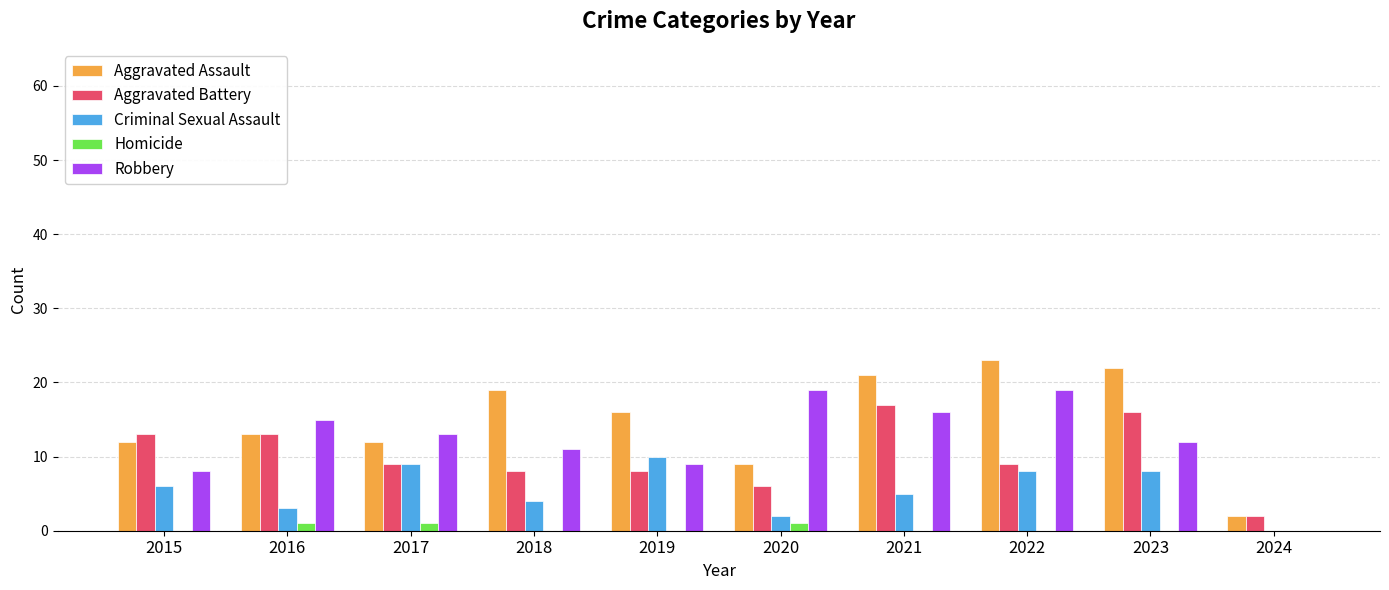

What is the maximum value shown in the chart?

23